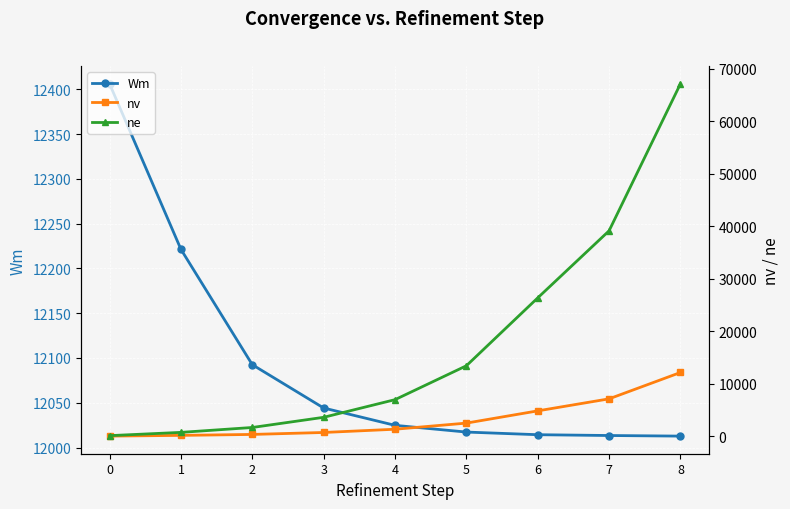

Where does the nv series first go above 1367?

5